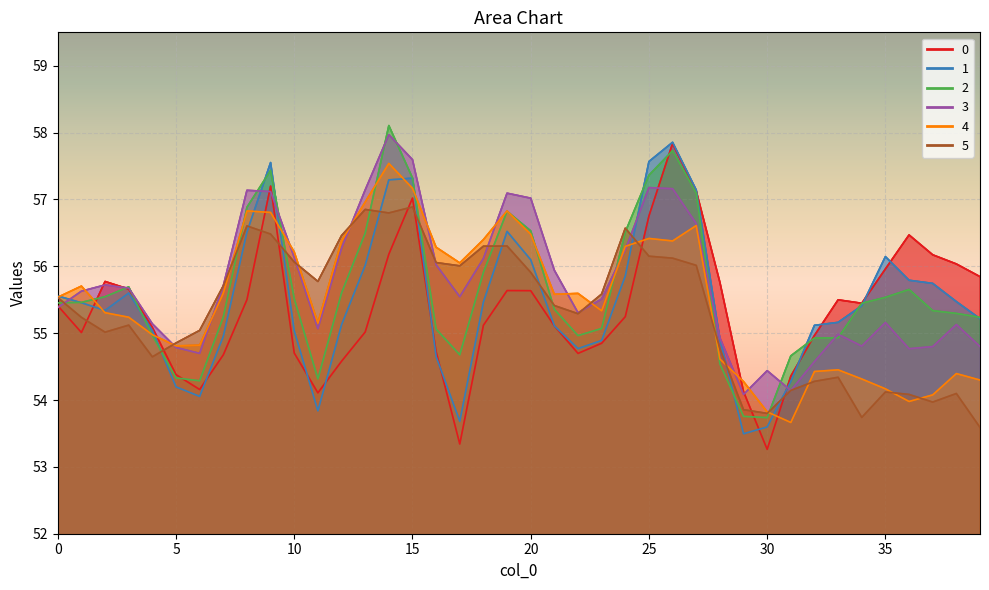

What is the smallest value displayed?

53.3